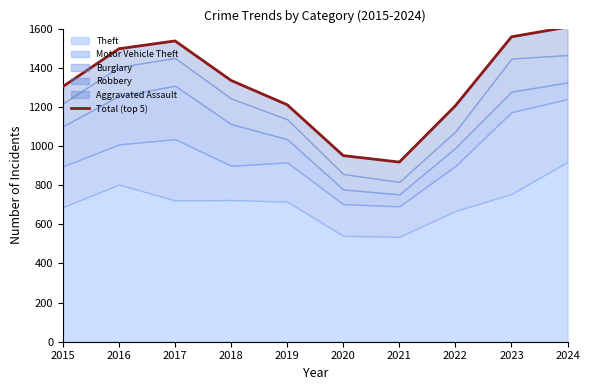

Which category has the highest value across all series?

2024